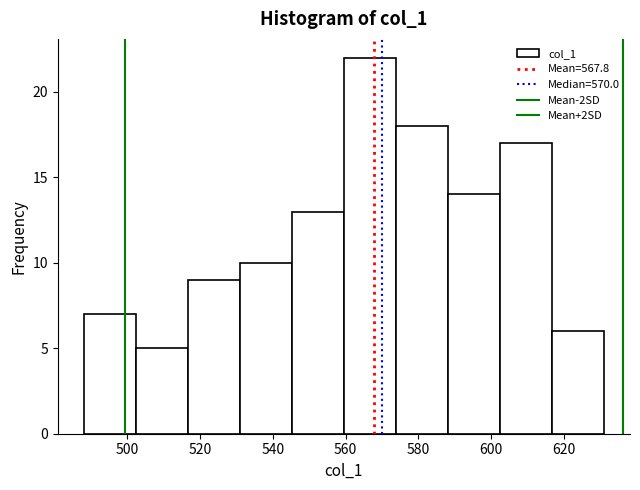

Reading left to right, list every bar in this chart as the range it spans on the x-axis followed by its height. Neither the bar edges nor the heights are printed on the chart, so give them approximately, as read against the axes.

488 to 502: 7
502 to 516: 5
516 to 530: 9
530 to 546: 10
546 to 560: 13
560 to 574: 22
574 to 588: 18
588 to 602: 14
602 to 616: 17
616 to 632: 6